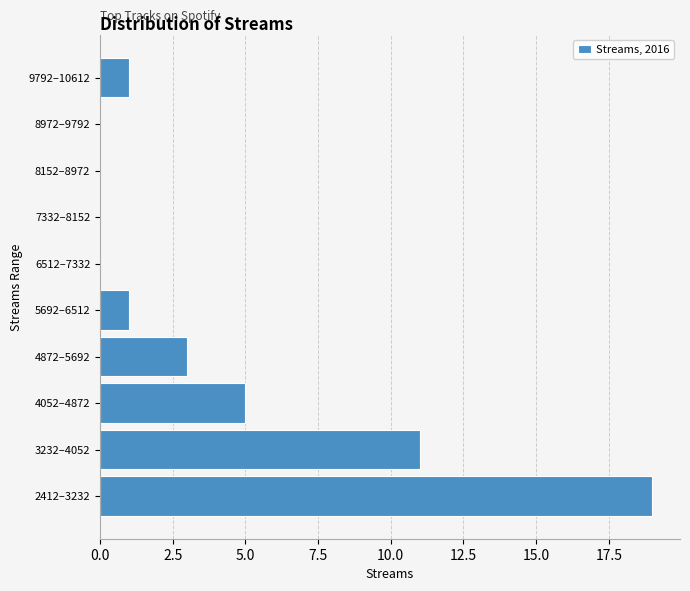

Reading top to bottom, list all the values displayed in this chart.

9792–10612=1	8972–9792=0	8152–8972=0	7332–8152=0	6512–7332=0	5692–6512=1	4872–5692=3	4052–4872=5	3232–4052=11	2412–3232=19